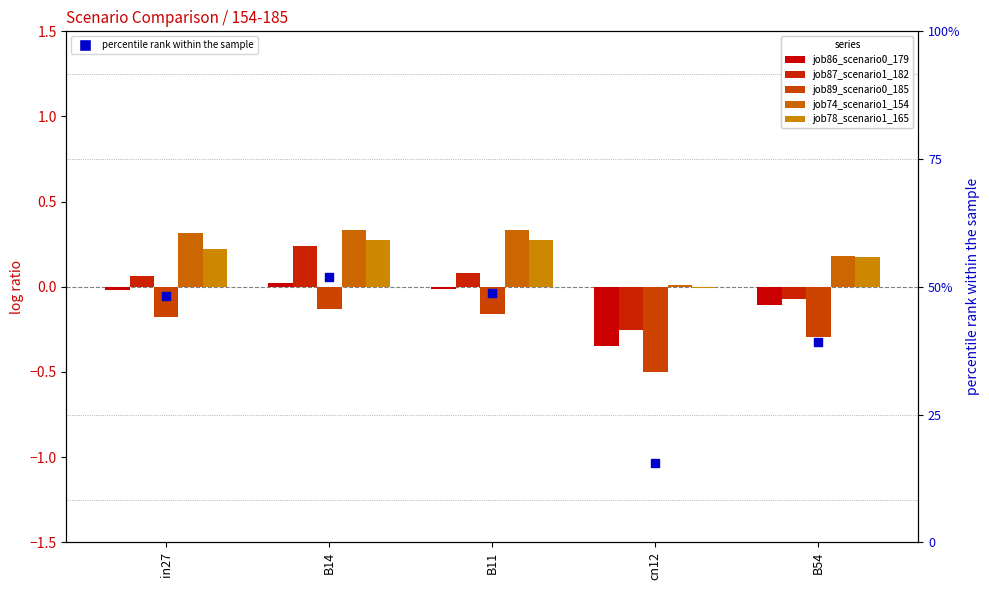

Which series has the widest spread of Y values?

percentile rank within the sample